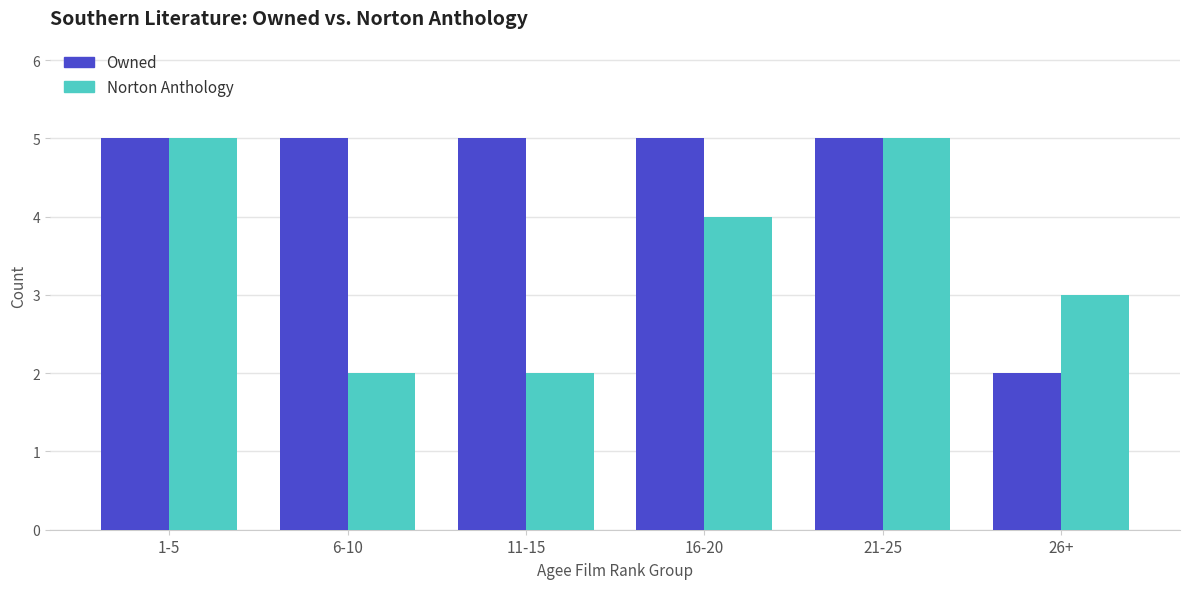

What is the sum of the Norton Anthology values at 11-15 and 21-25?

7